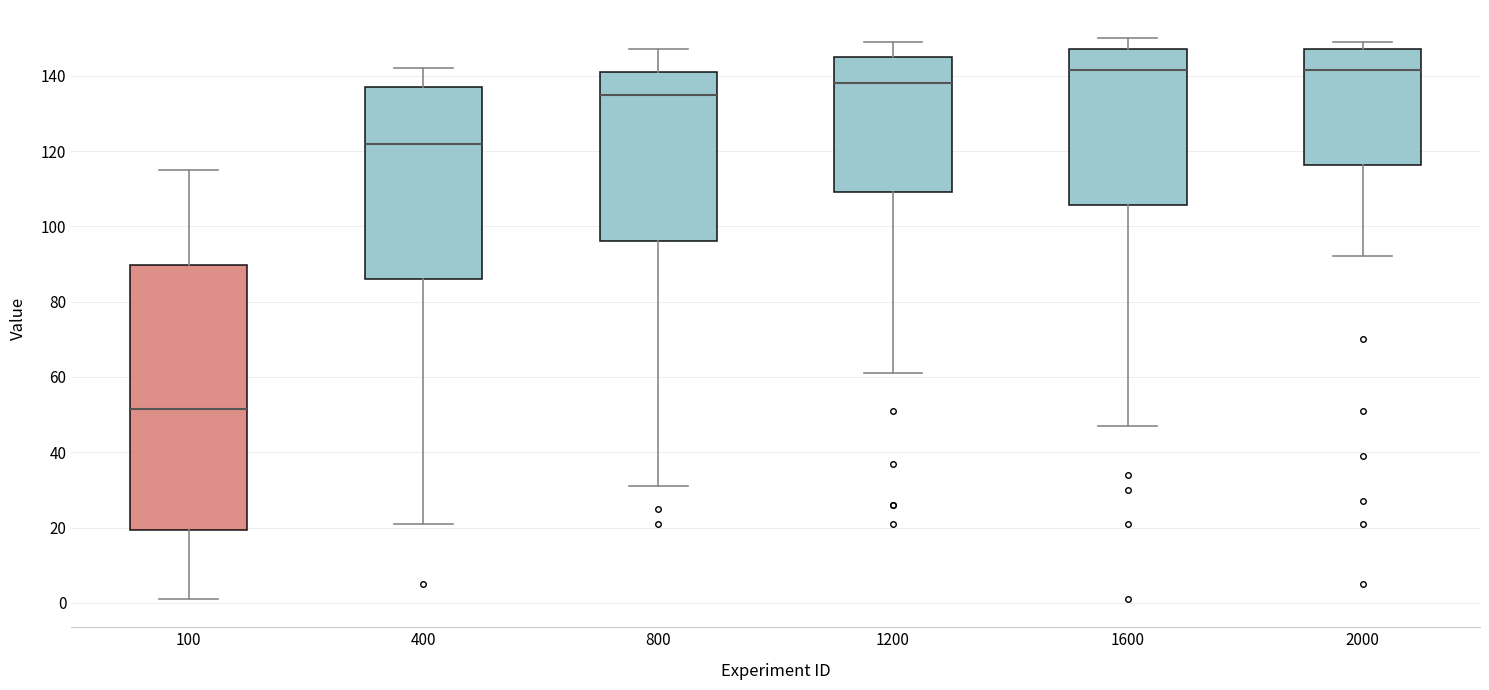

Which box has the lowest median line?

100